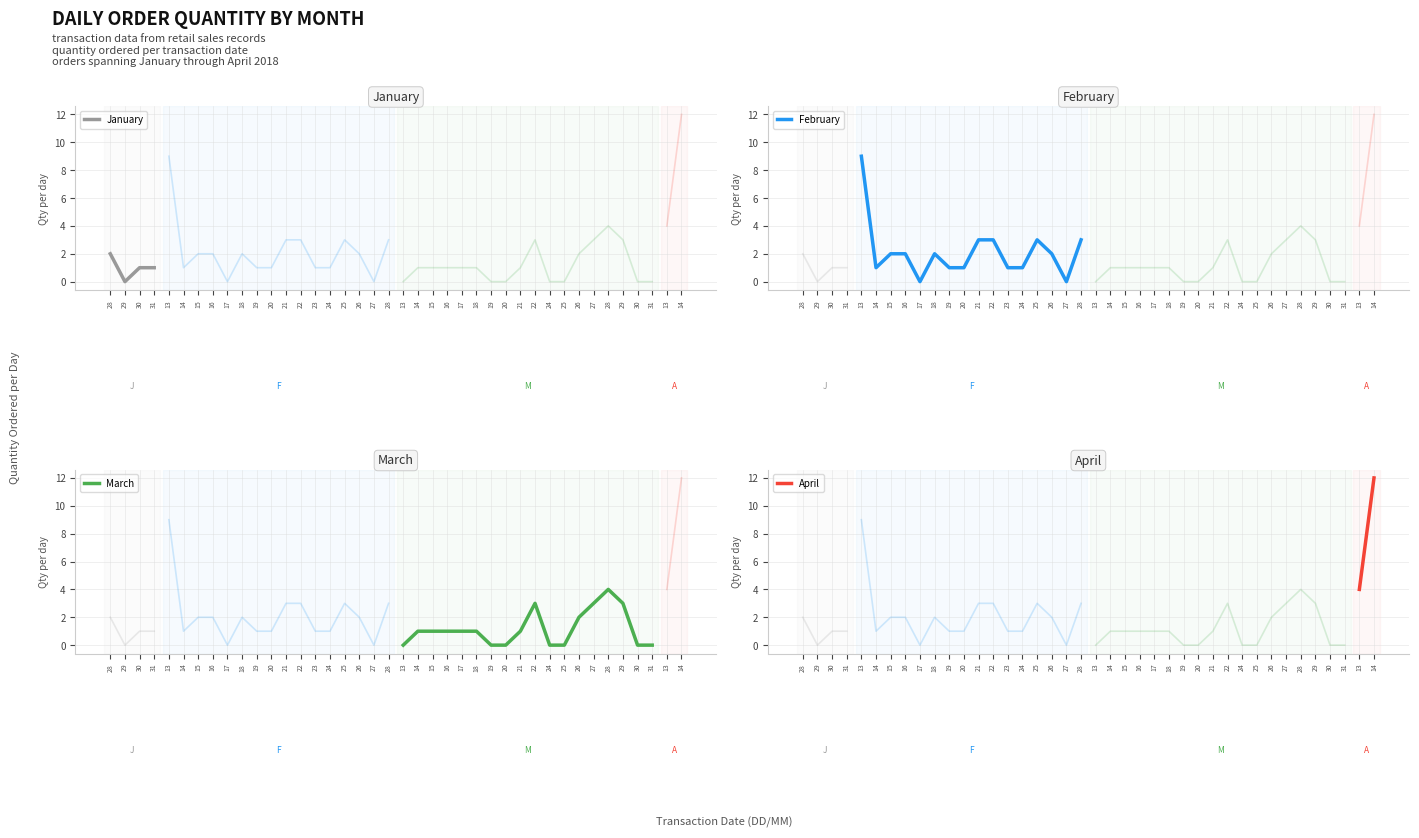

Reading left to right, list all the values displayed in this chart.

all_qty=2	1=0	2=1	3=1	4=9	5=1	6=2	7=2	8=0	9=2	10=1	11=1	12=3	13=3	14=1	15=1	16=3	17=2	18=0	19=3	20=0	21=1	22=1	23=1	24=1	25=1	26=0	27=0	28=1	29=3	30=0	31=0	32=2	33=3	34=4	35=3	36=0	37=0	38=4	39=12